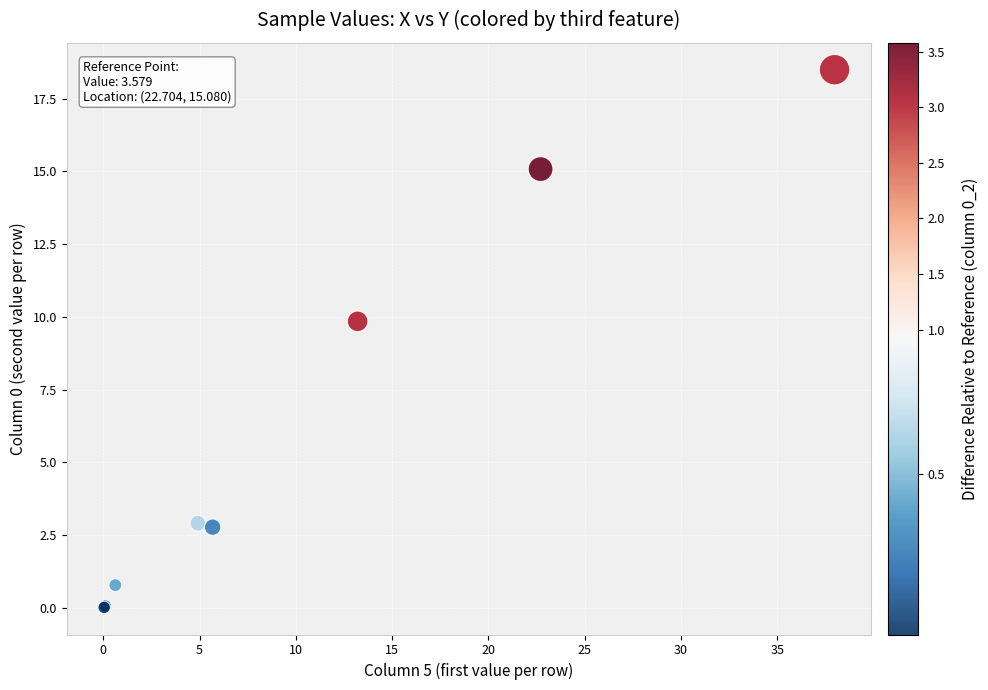

What Y value in the scatter plot is closest to 9?

9.8